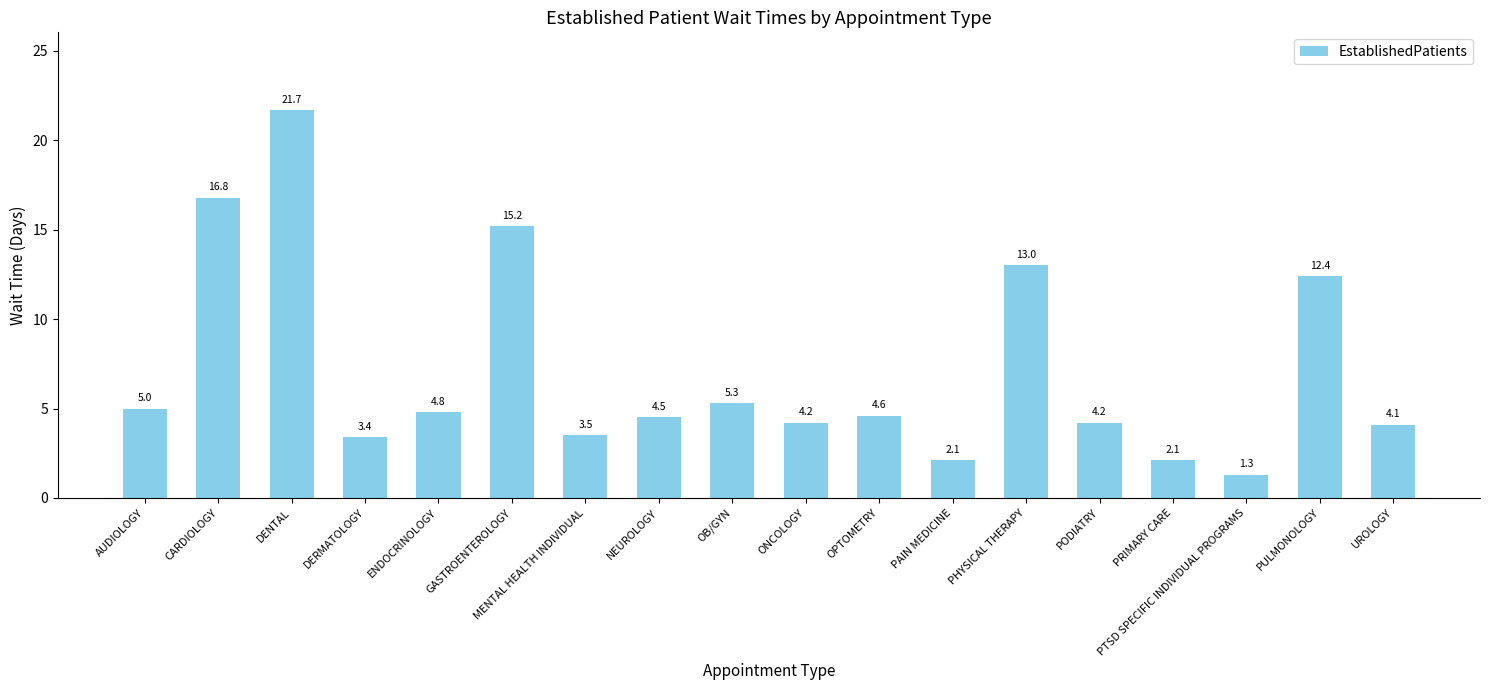

Reading left to right, what are all the values shown in this chart?

AUDIOLOGY=5.0	CARDIOLOGY=16.8	DENTAL=21.7	DERMATOLOGY=3.4	ENDOCRINOLOGY=4.8	GASTROENTEROLOGY=15.2	MENTAL HEALTH INDIVIDUAL=3.5	NEUROLOGY=4.5	OB/GYN=5.3	ONCOLOGY=4.2	OPTOMETRY=4.6	PAIN MEDICINE=2.1	PHYSICAL THERAPY=13.0	PODIATRY=4.2	PRIMARY CARE=2.1	PTSD SPECIFIC INDIVIDUAL PROGRAMS=1.3	PULMONOLOGY=12.4	UROLOGY=4.1